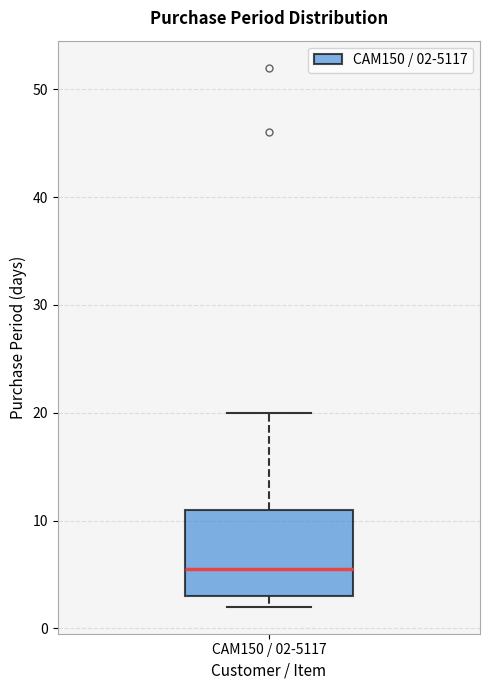

Where does the upper whisker of the box for CAM150 / 02-5117 end on the y-axis? The values are not printed on the chart, so give them approximately, as read against the axis.

20